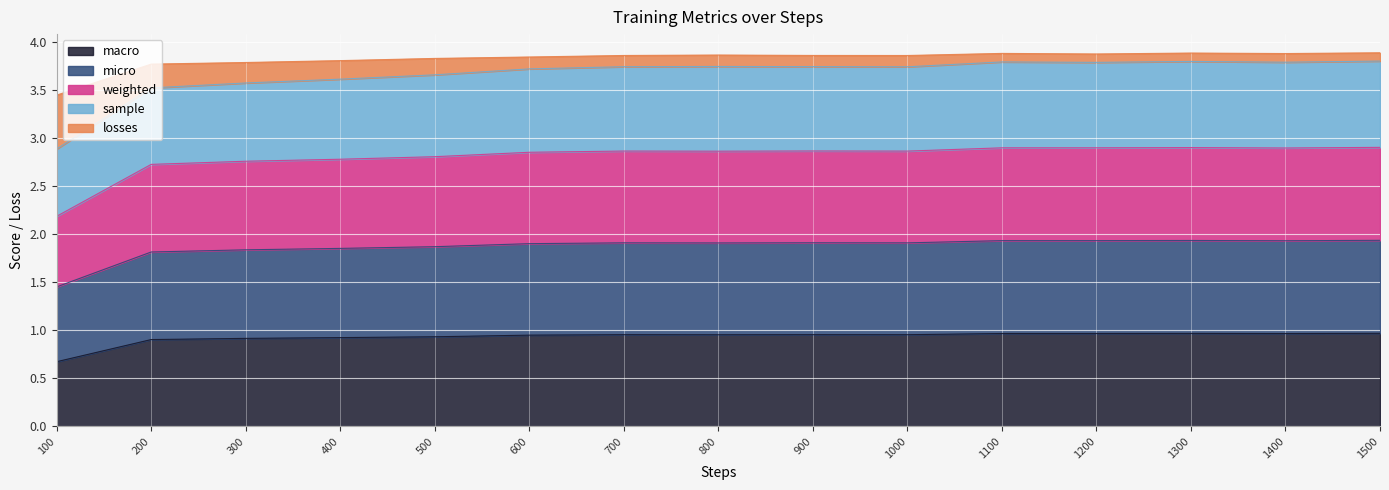

What is the value of the weighted point at the 3rd from the left?

2.8